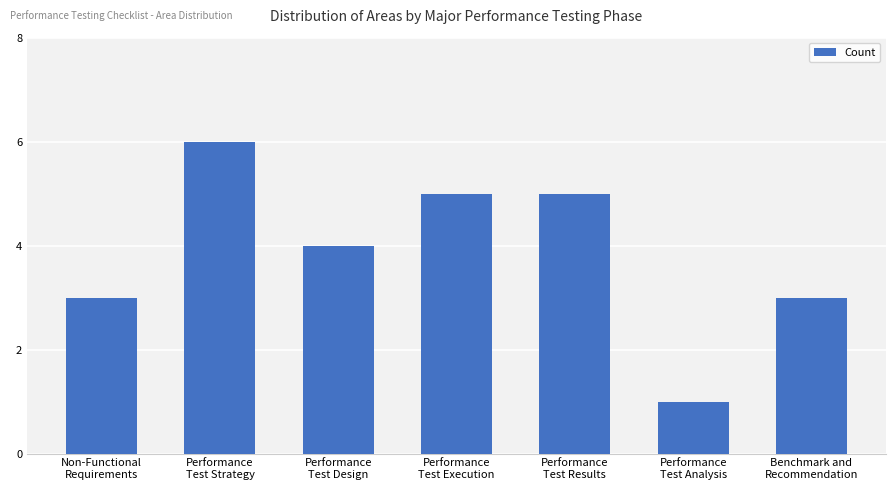

Reading left to right, list all the values displayed in this chart.

Non-Functional
Requirements=3	Performance
Test Strategy=6	Performance
Test Design=4	Performance
Test Execution=5	Performance
Test Results=5	Performance
Test Analysis=1	Benchmark and
Recommendation=3